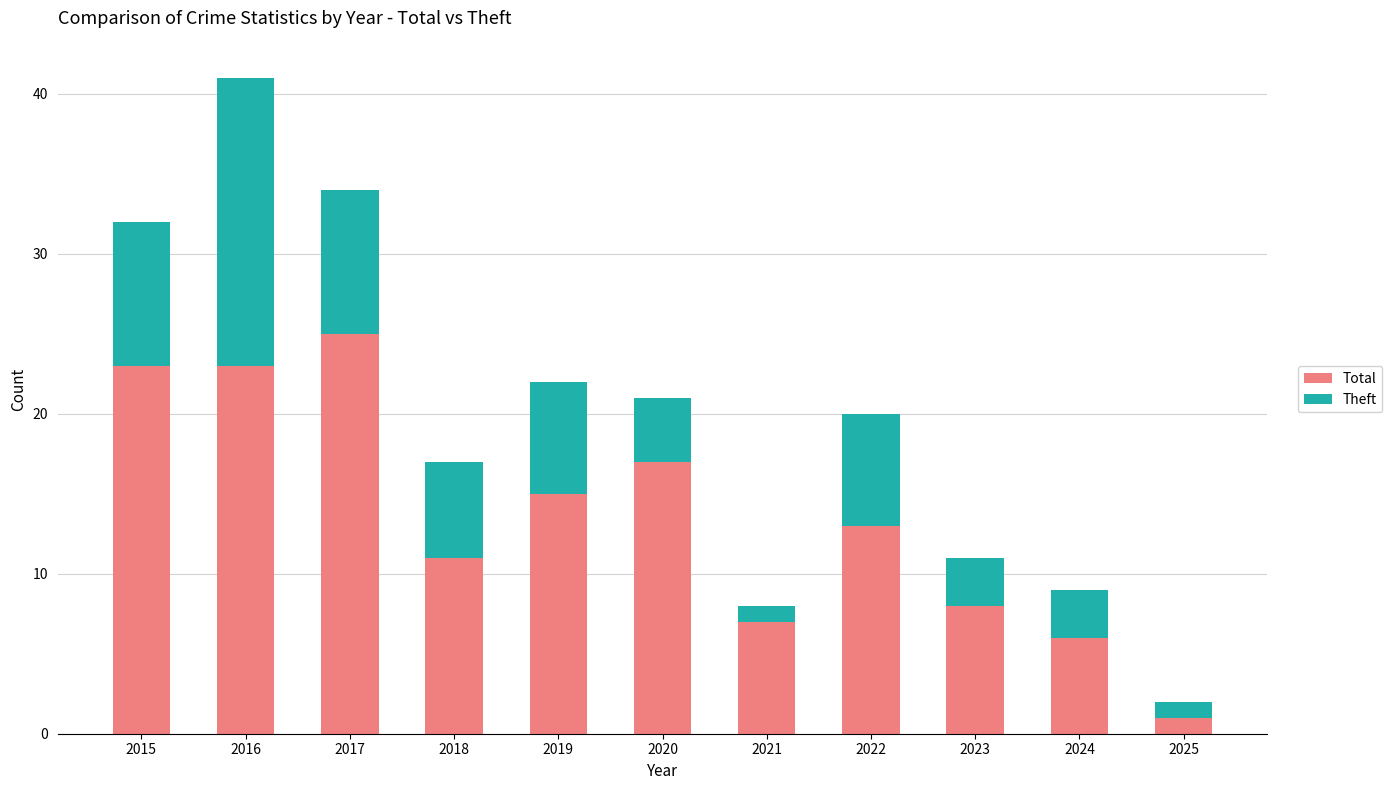

At which label does Total reach its peak?

2017